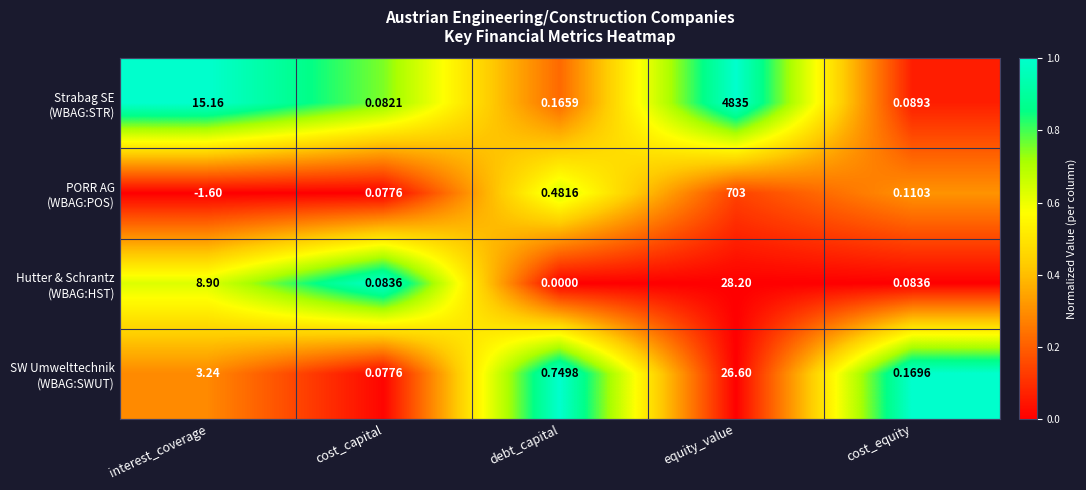

How many distinct data groups are displayed?

4